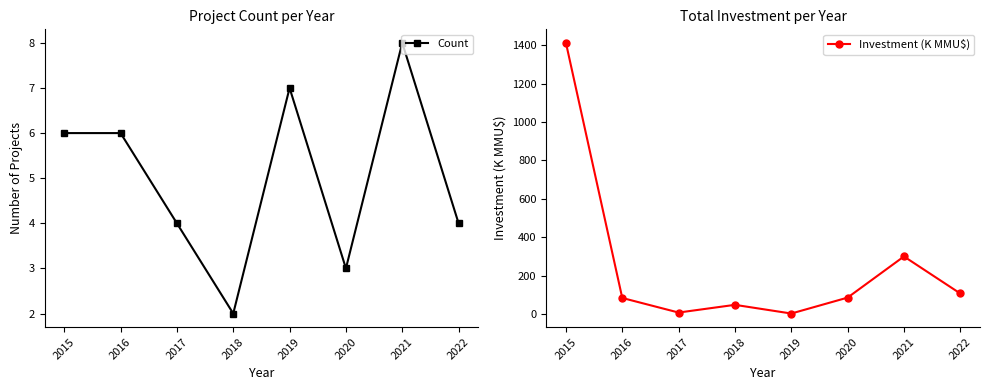

At which category does Investment (K MMU$) reach its first local peak?

2018